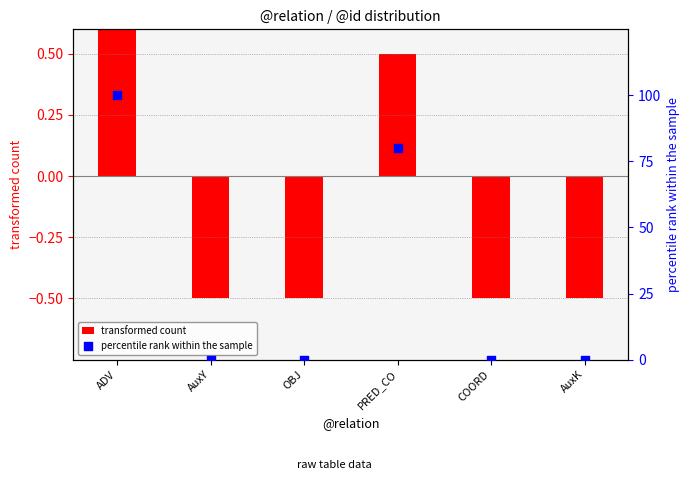

Is the value of percentile rank within the sample at COORD greater than the value of transformed count at AuxY?

Yes